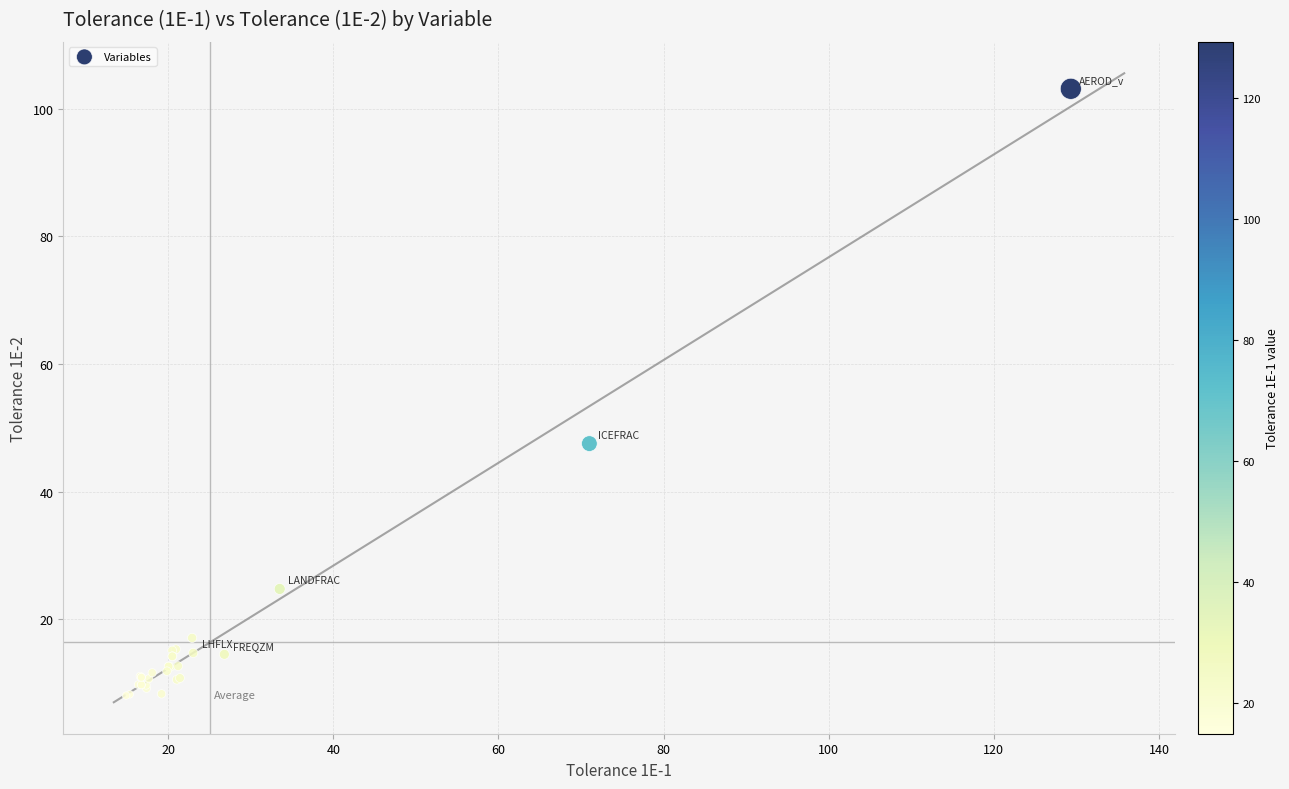

What Y value in the scatter plot is closest to 55?

47.5